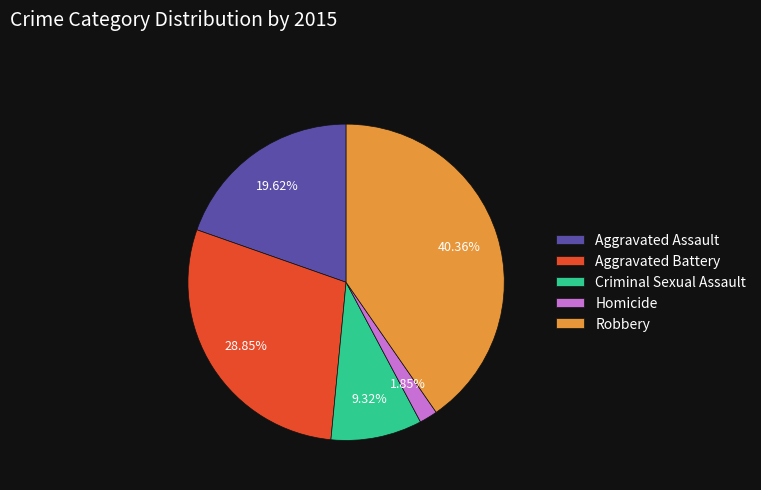

Count the number of slices in the pie.

5